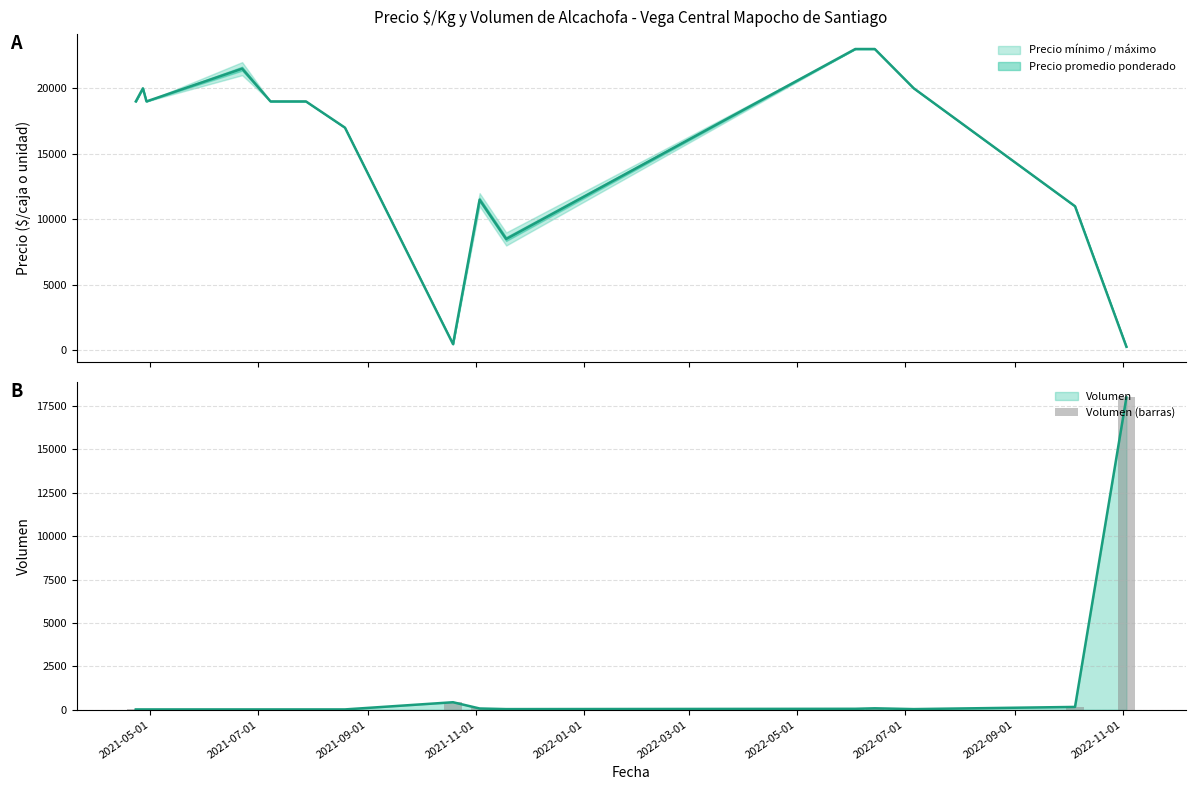

What is the minimum value shown in the chart?

16